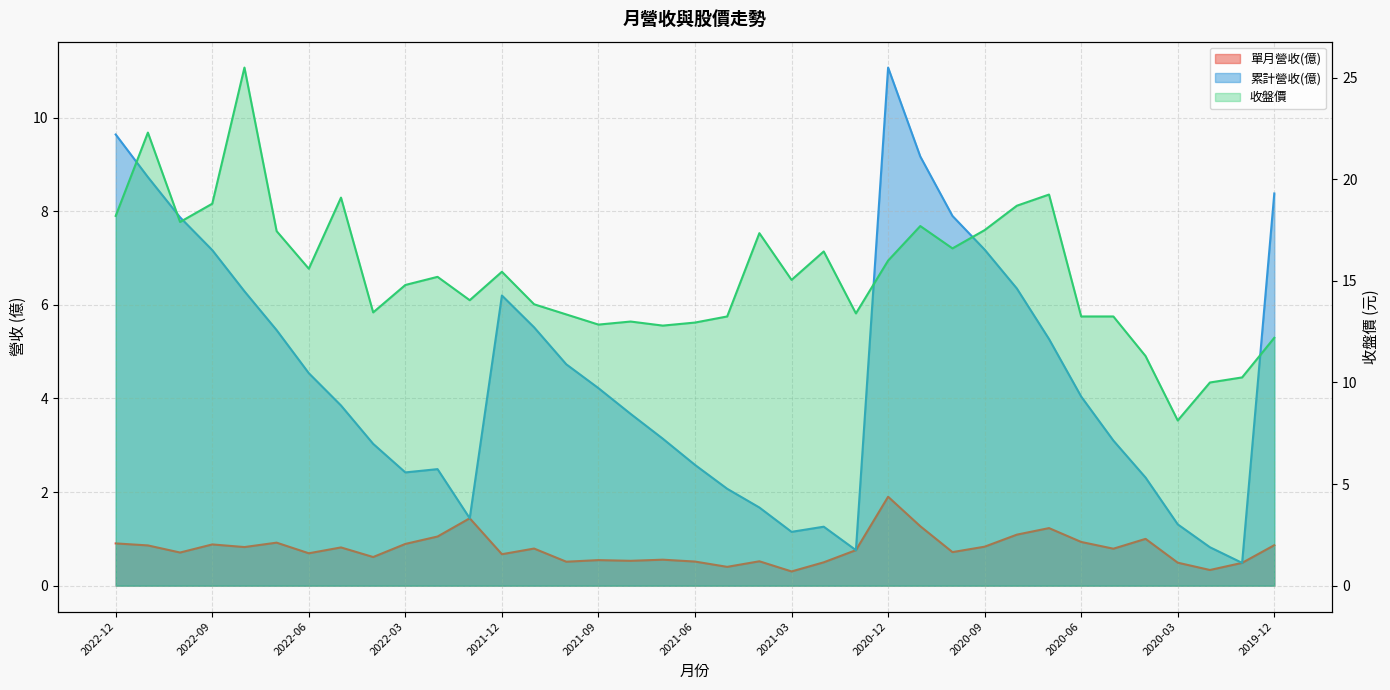

How many lines are shown in the chart?

3